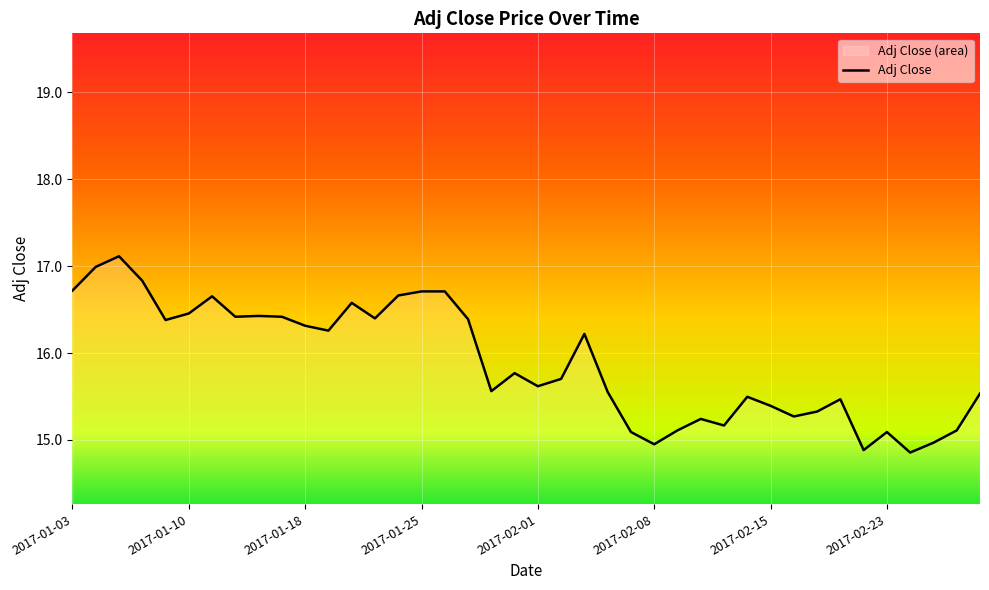

What is the difference between the maximum and minimum values?

2.3